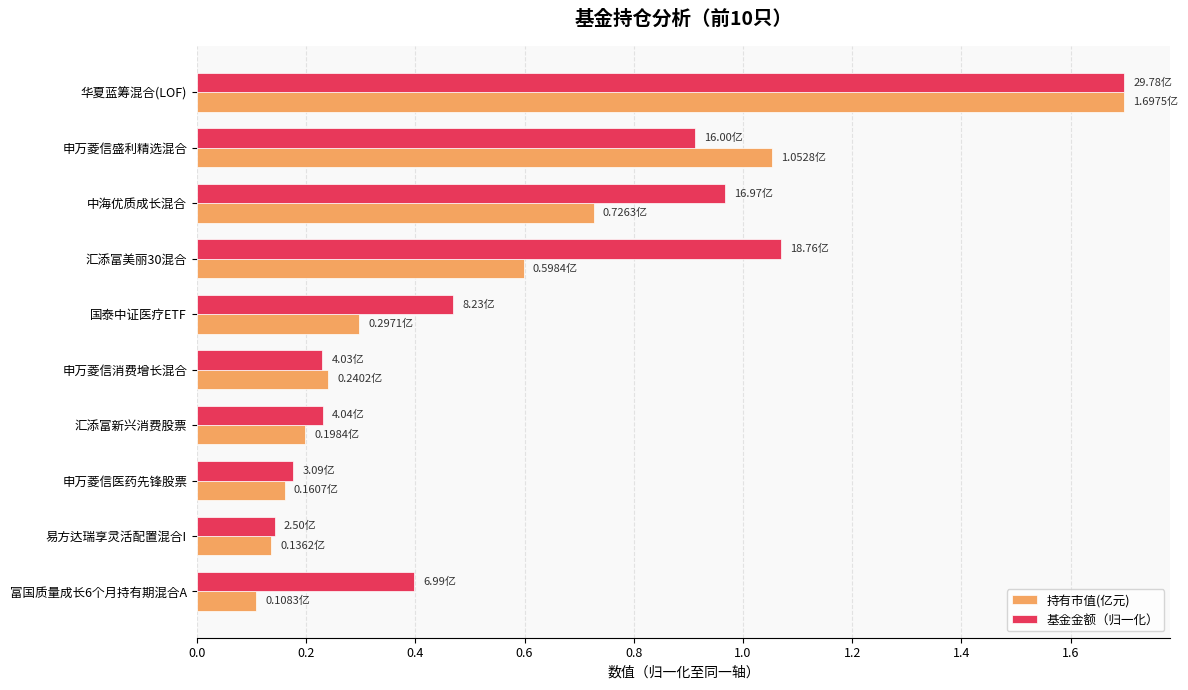

At 申万菱信盛利精选混合, list the series in order from largest to smallest.

持有市值(亿元), 基金金额（归一化）